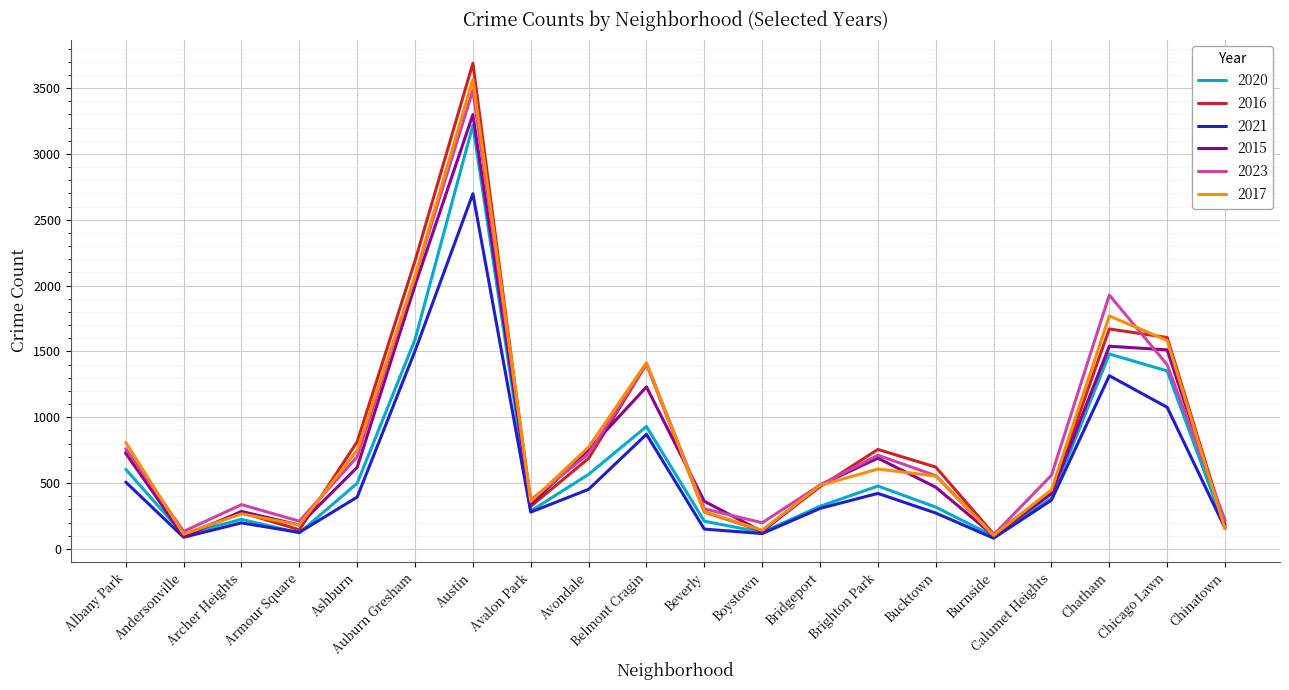

Where is the first local maximum for 2021?

Archer Heights